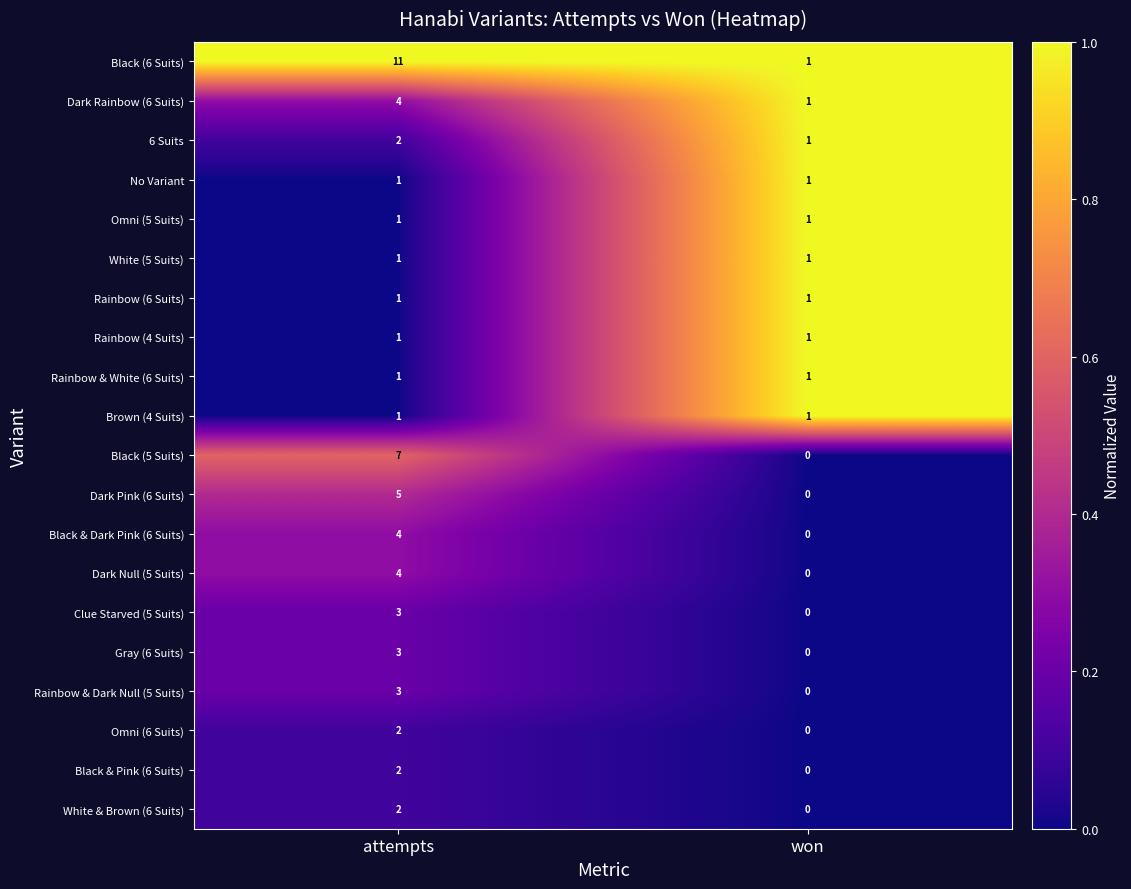

True or false: White & Brown (6 Suits) has a value of -1 at won.

False